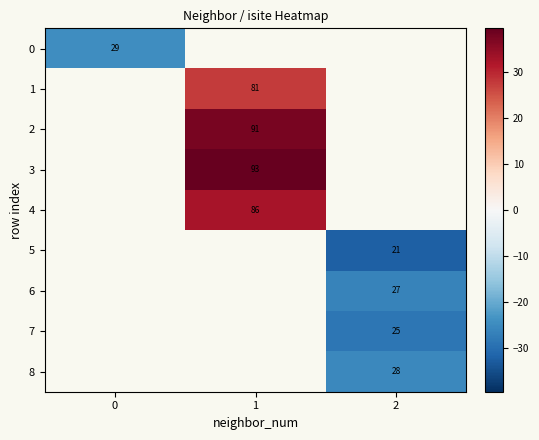

Between 0 and 2, which is larger?

2